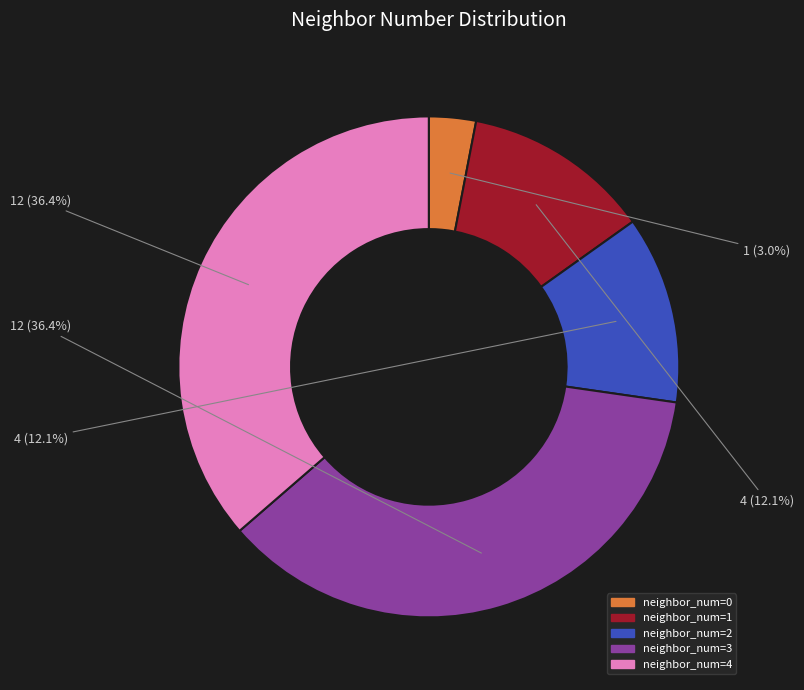

Is there a majority slice in this chart?

No